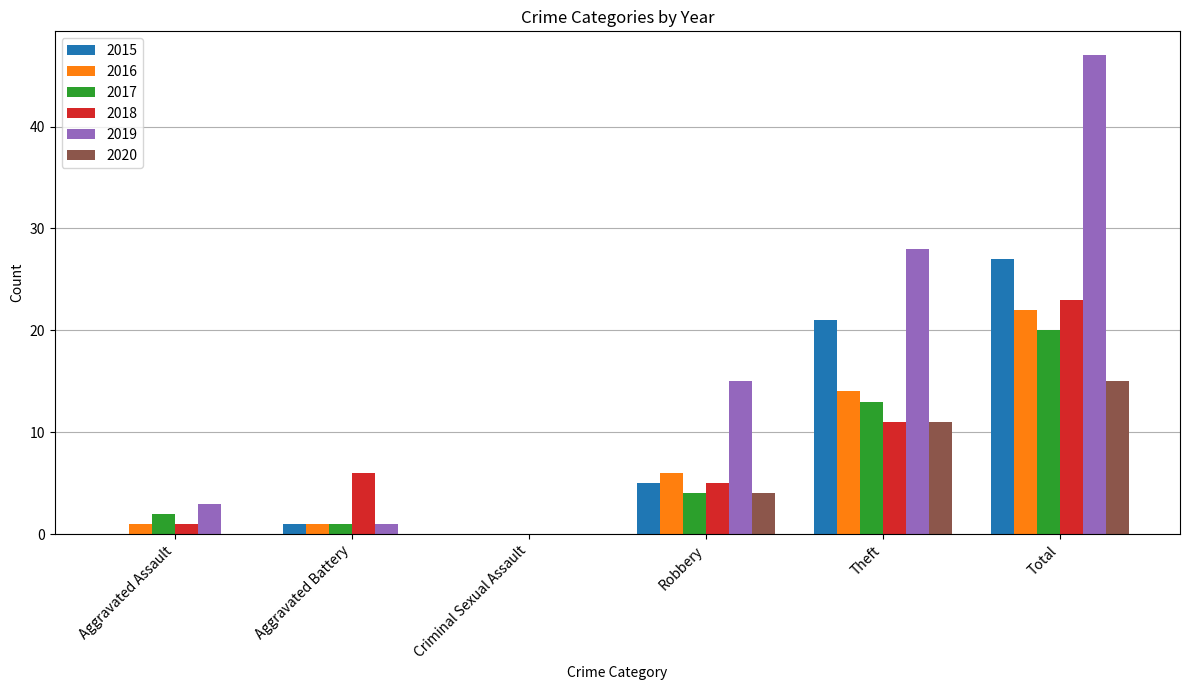

Does the chart contain stacked bars?

No